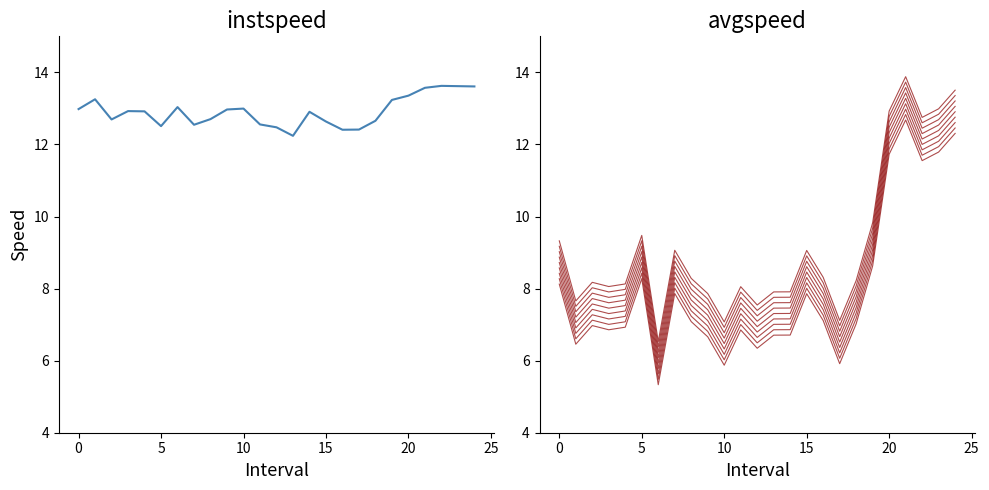

What is the average value of the avgspeed series?

8.6